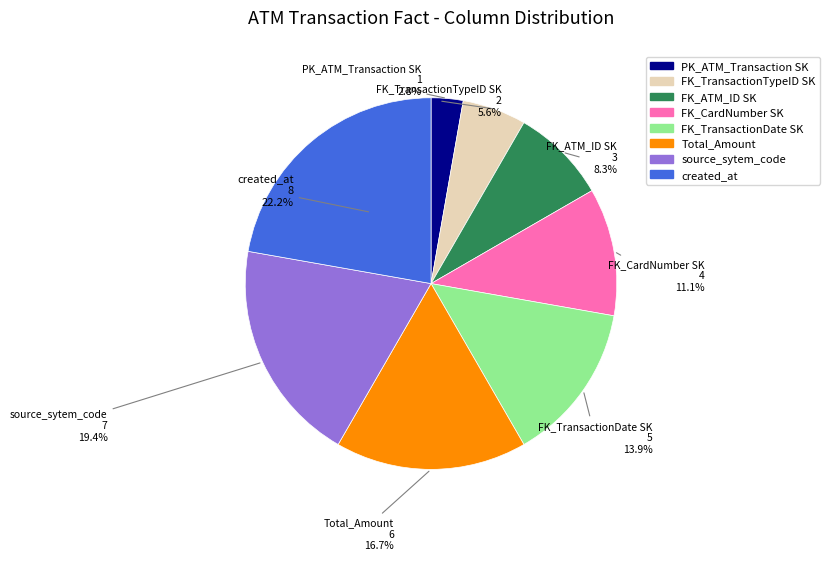

Which slice is the smallest?

PK_ATM_Transaction SK